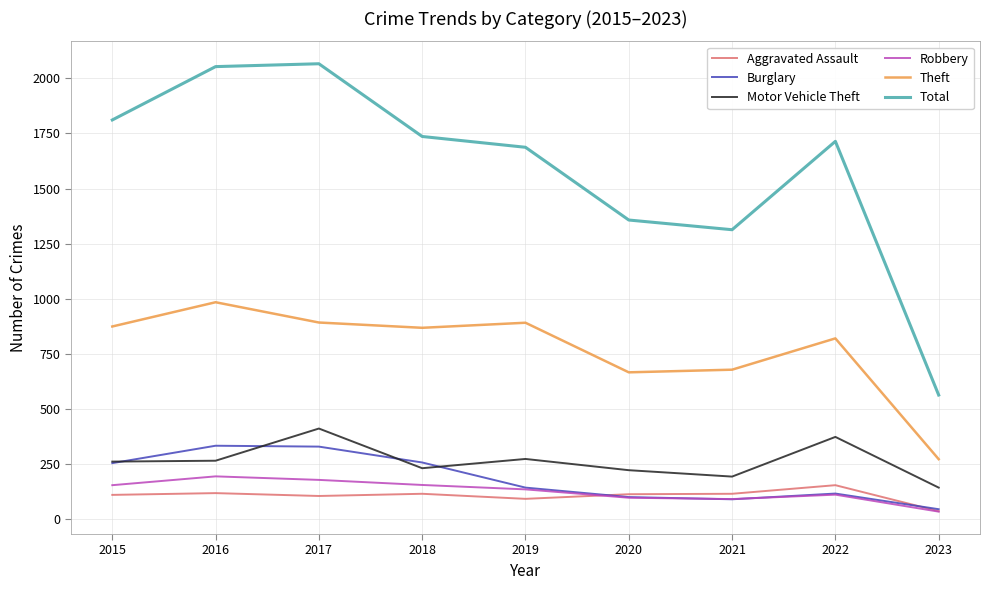

Is this an area chart (filled region under the line)?

No